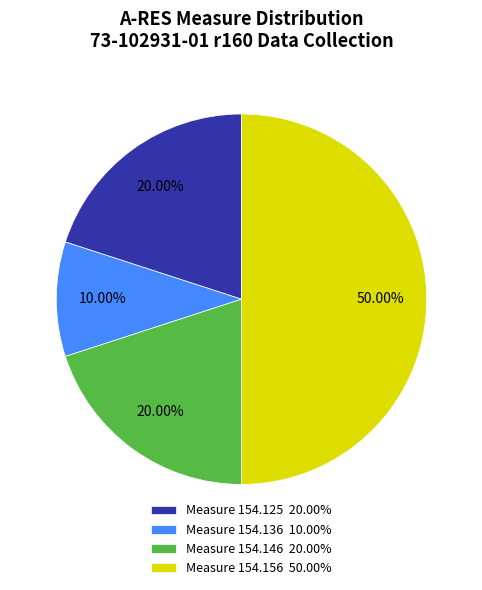

Does Measure 154.146 20.00% represent more than half of the total?

No